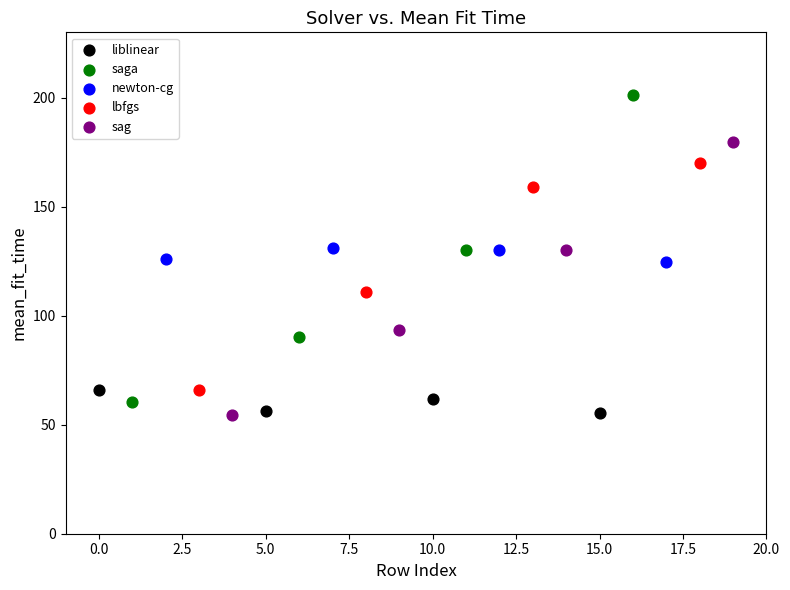

Which series reaches the maximum Y coordinate?

saga